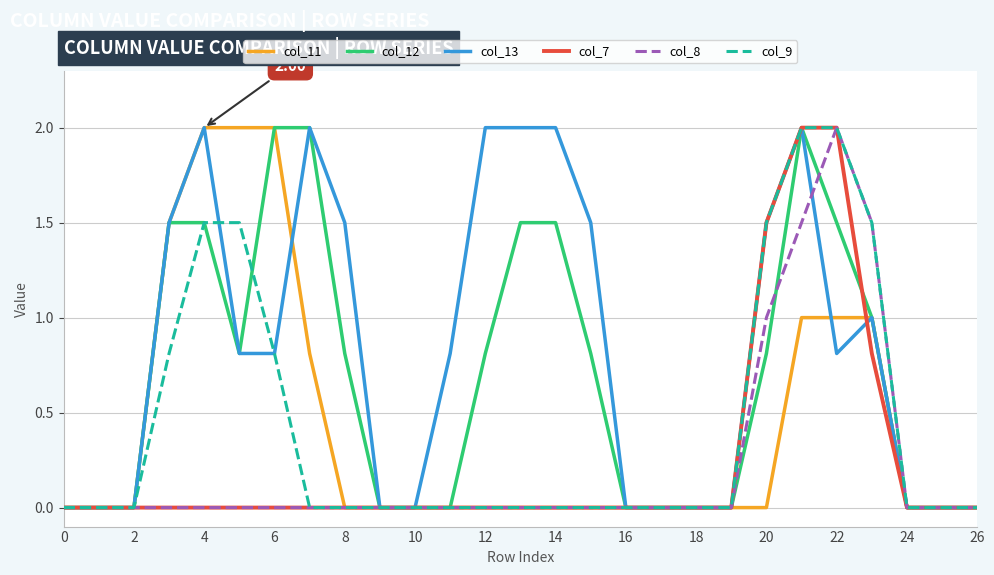

Which series has the largest total across all categories?

col_13